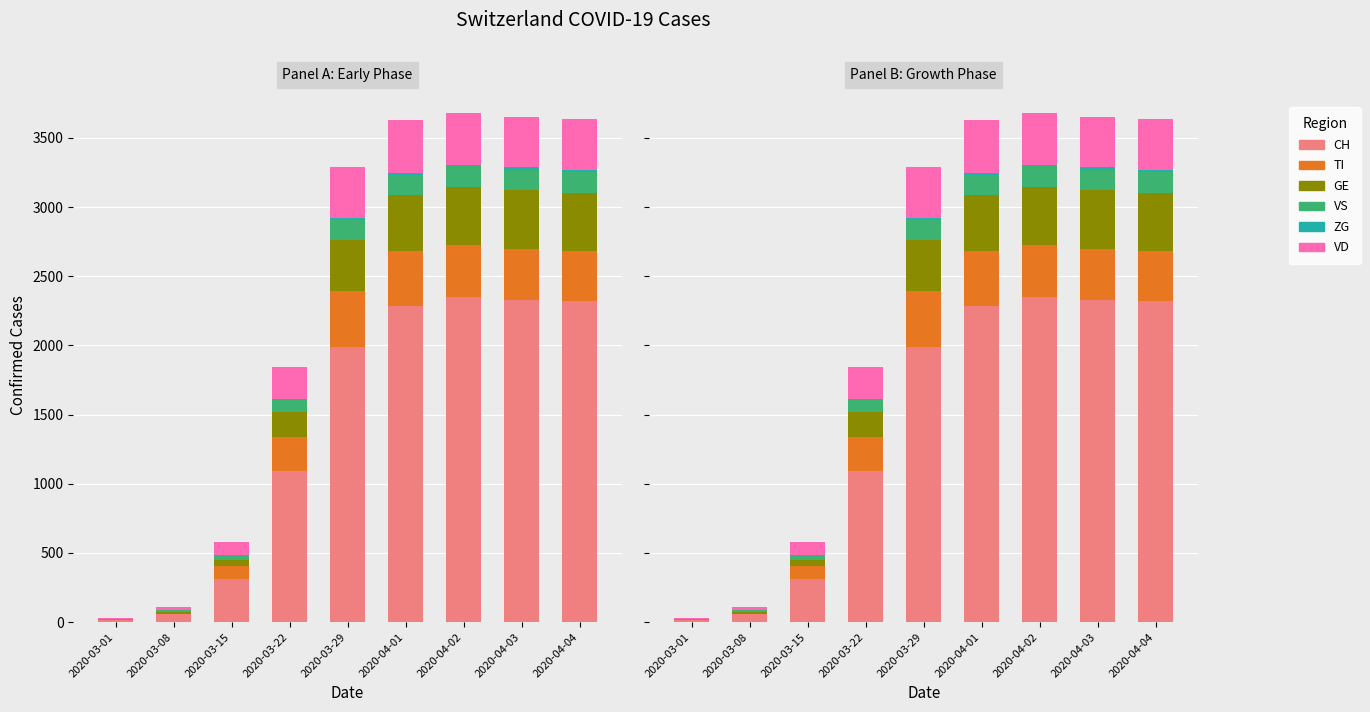

What is the label of the 7th bar from the right?

2020-03-15